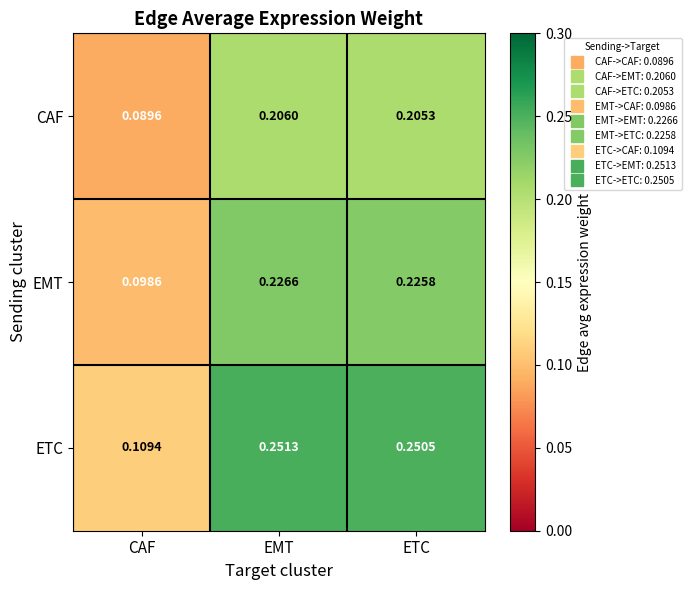

Which series has the widest spread of values?

ETC